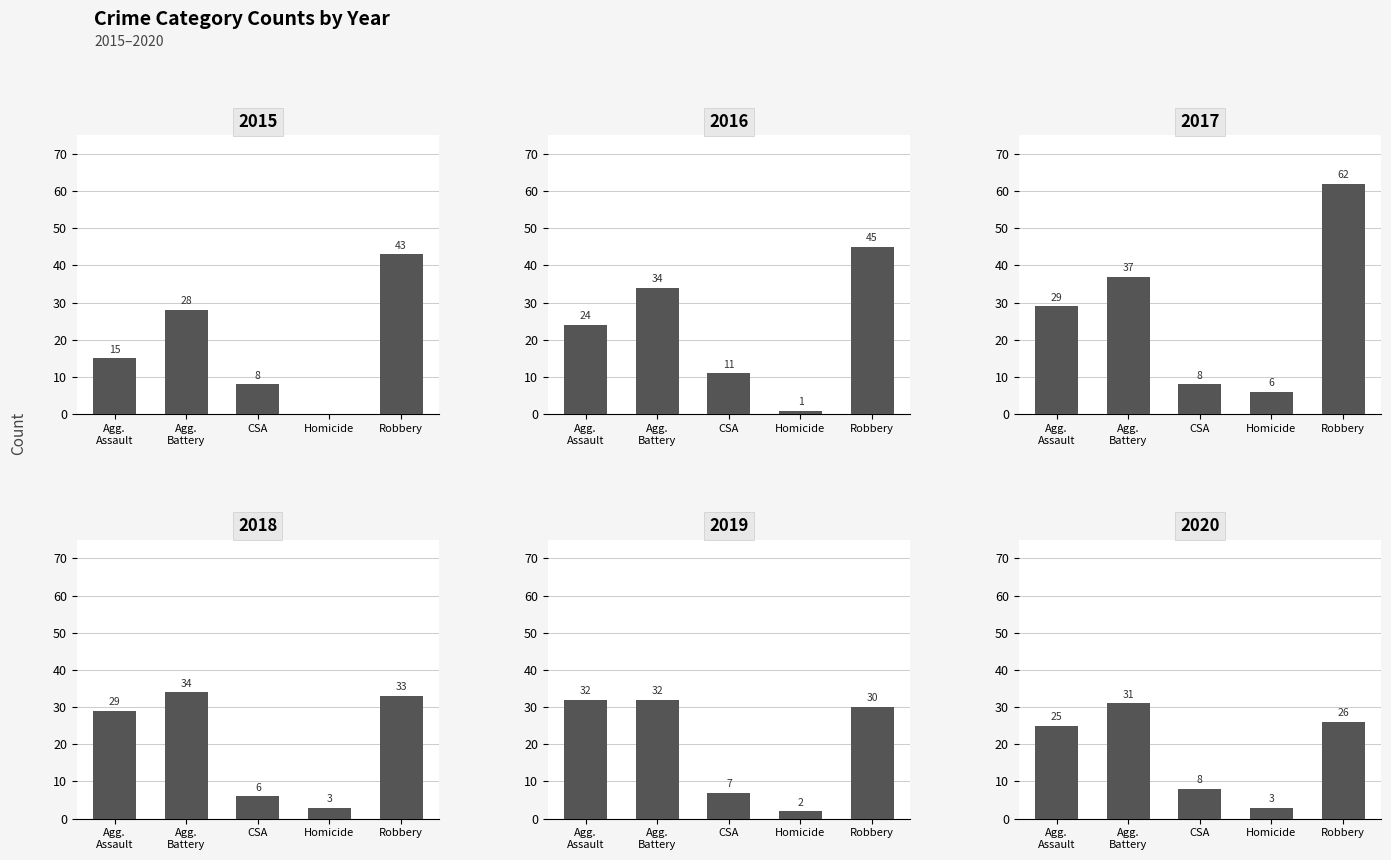

What is the difference between the maximum and minimum values in the 2018 series?

31